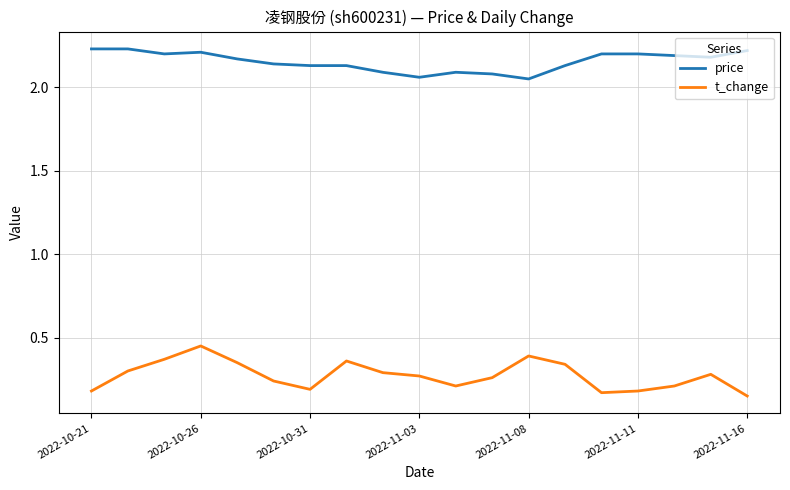

Rank the series by their average value, from lowest to highest.

t_change, price